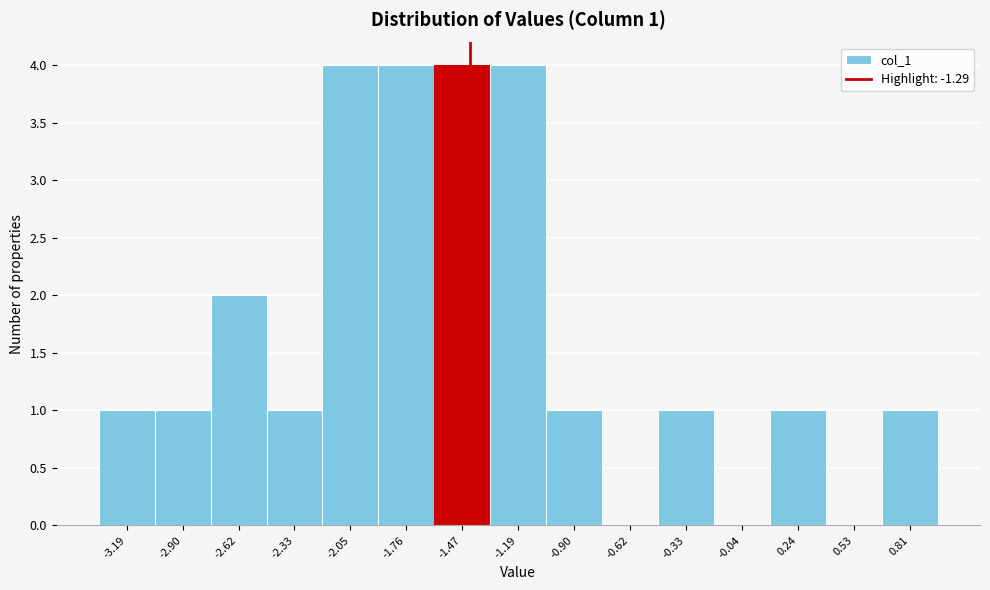

Reading left to right, what are all the values shown in this chart?

-3.19=1	-2.90=1	-2.62=2	-2.33=1	-2.05=4	-1.76=4	-1.47=4	-1.19=4	-0.90=1	-0.62=0	-0.33=1	-0.04=0	0.24=1	0.53=0	0.81=1